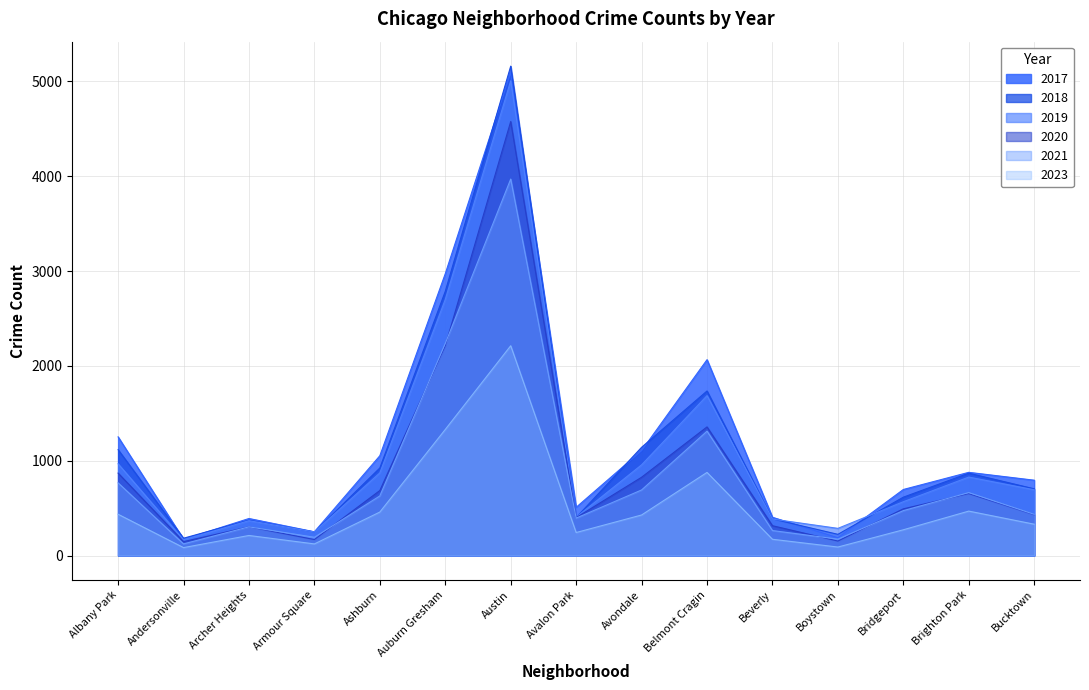

At Beverly, list the series in order from smallest to largest.

2023, 2021, 2020, 2019, 2018, 2017